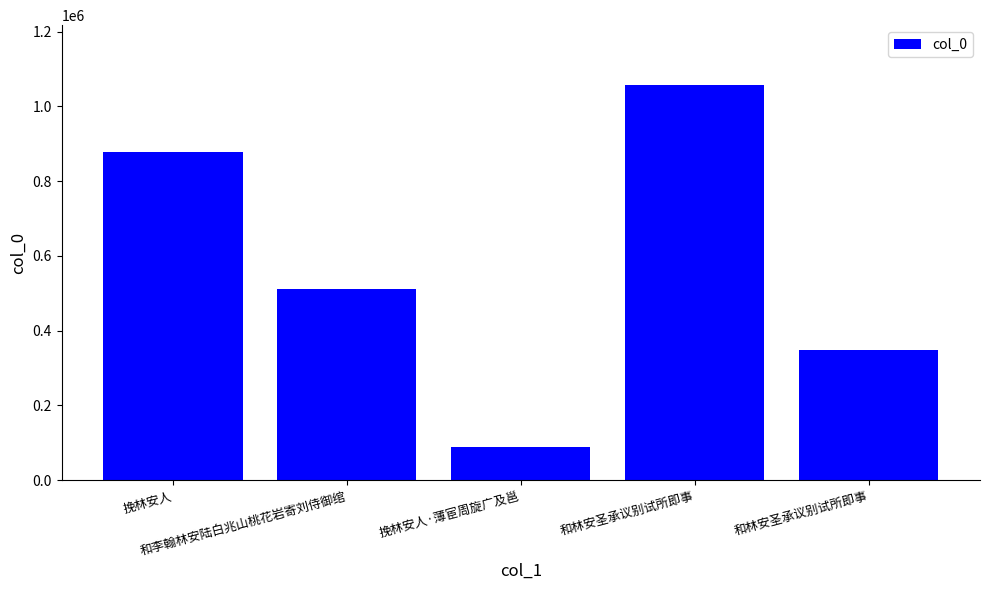

What is the average value?

576970